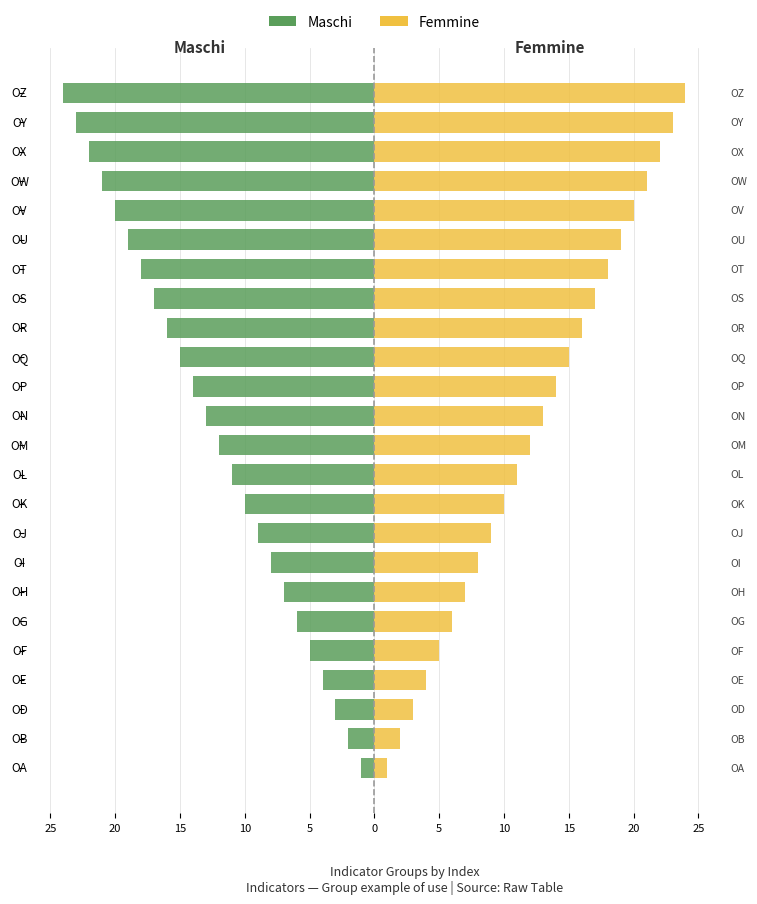

True or false: Femmine has a value of 4 at OD.

False